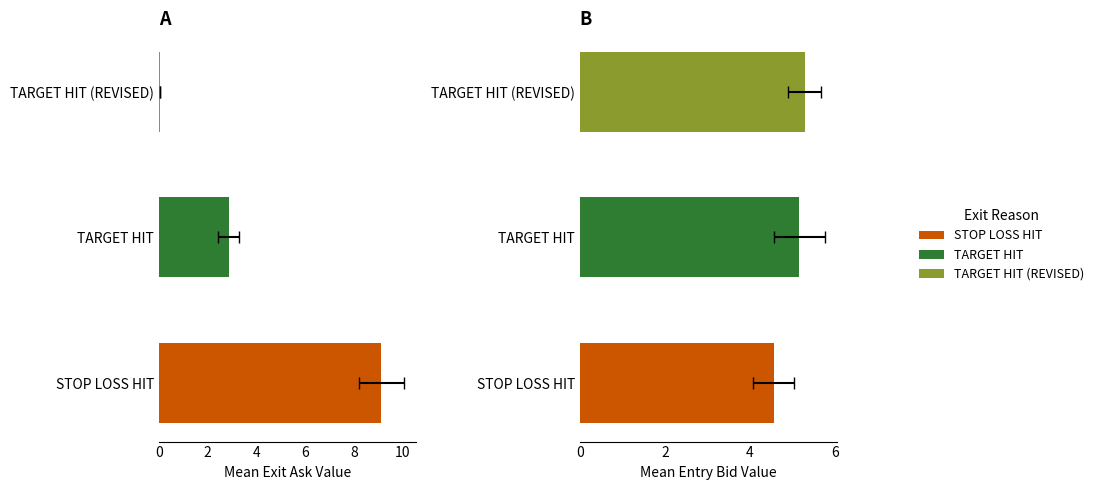

What are all the series names shown in the legend?

STOP LOSS HIT, TARGET HIT, TARGET HIT (REVISED)